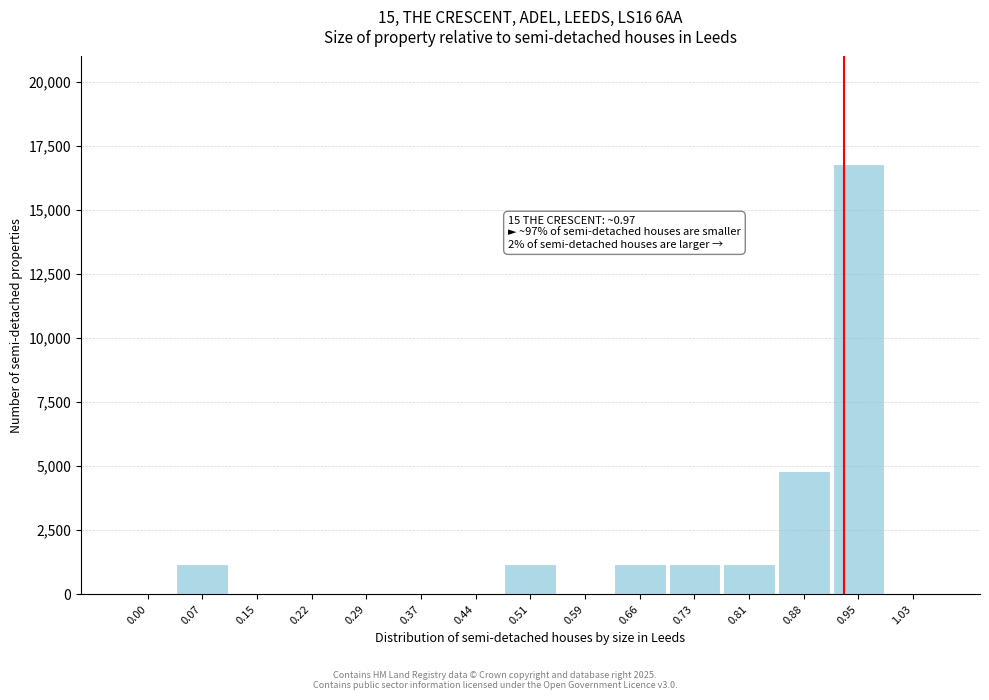

Reading left to right, list all the values displayed in this chart.

0.00=0	0.07=1200	0.15=0	0.22=0	0.29=0	0.37=0	0.44=0	0.51=1200	0.59=0	0.66=1200	0.73=1200	0.81=1200	0.88=4800	0.95=16800	1.03=0